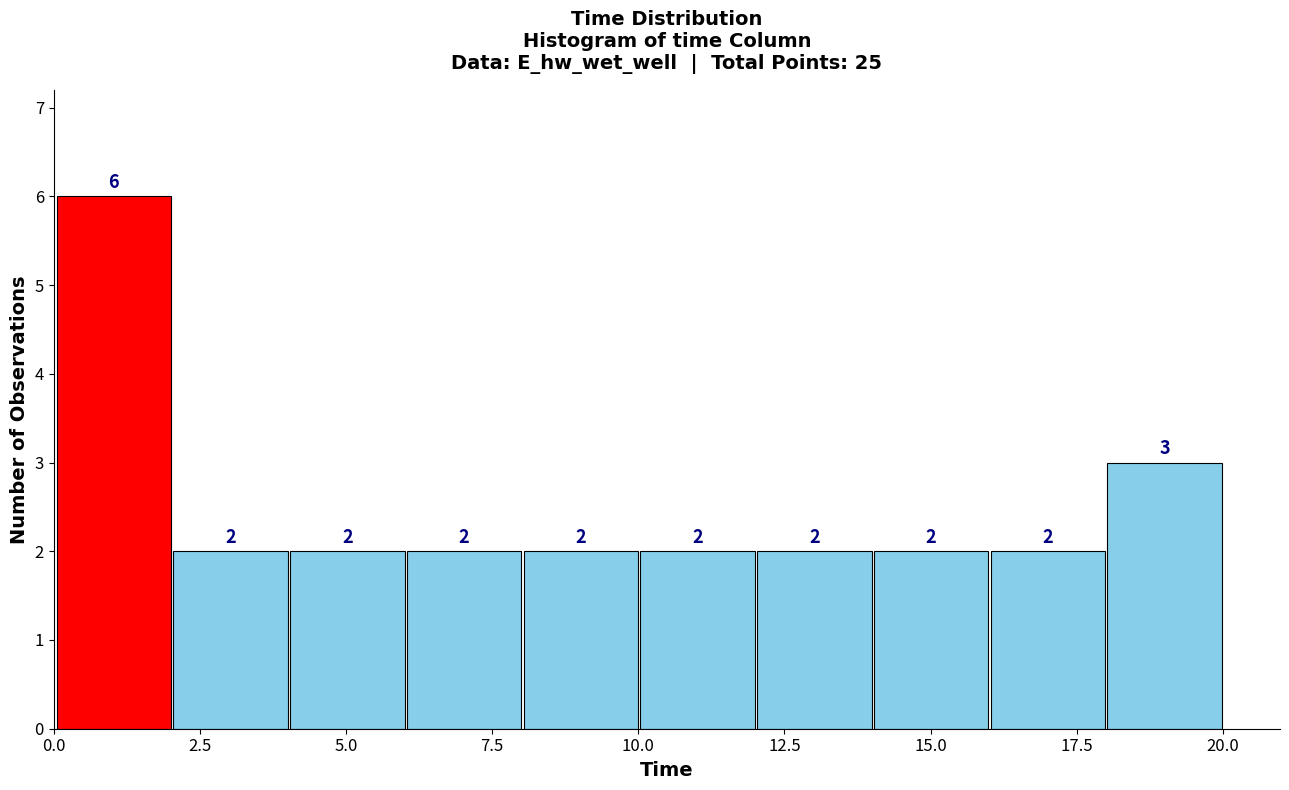

Read against the x-axis, roughly where is the centre of the tallest bar?

1.0